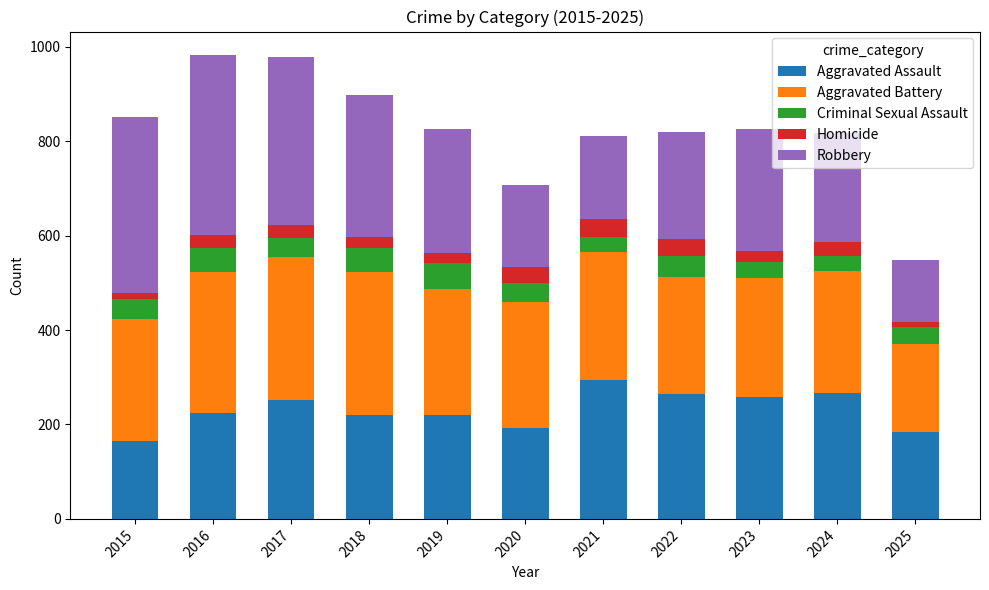

What is the total value across all series at 2017?

978